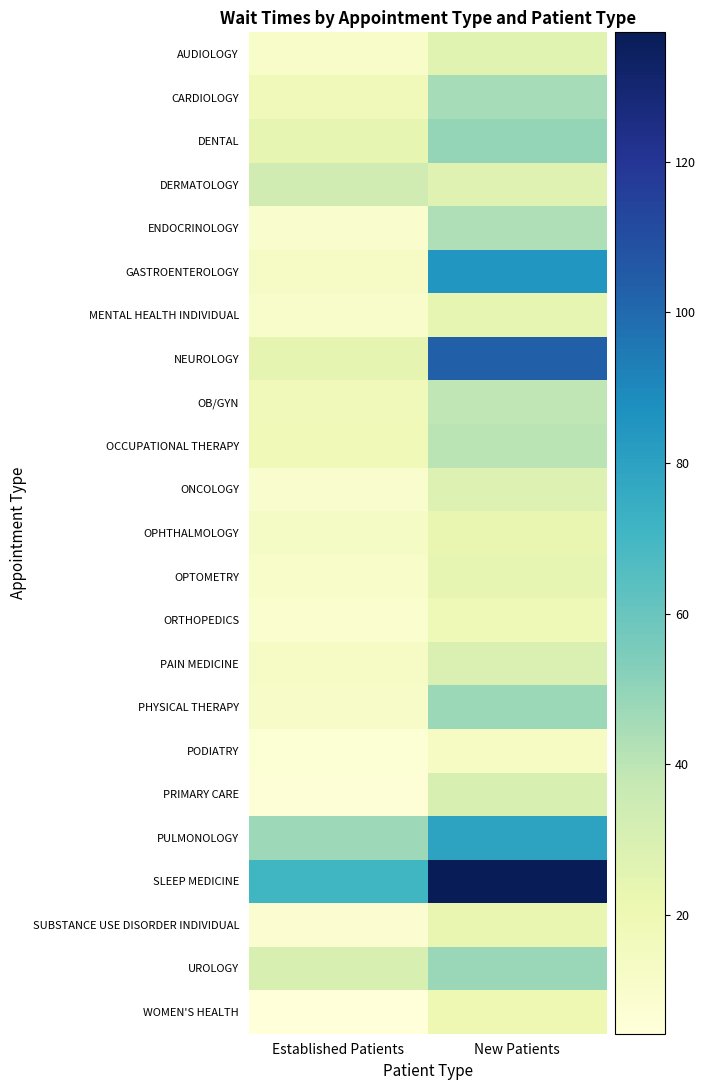

What is the total value across all series at New Patients?

1001.4